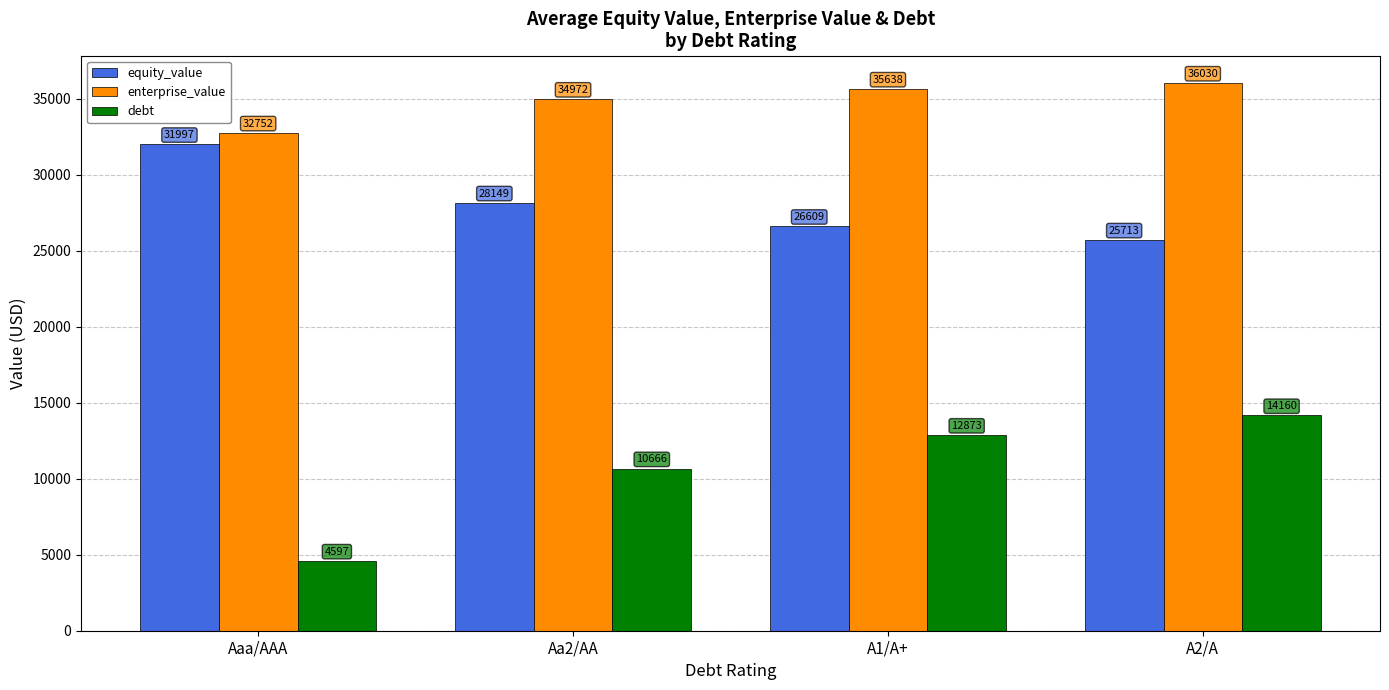

How many series are shown in this chart?

3